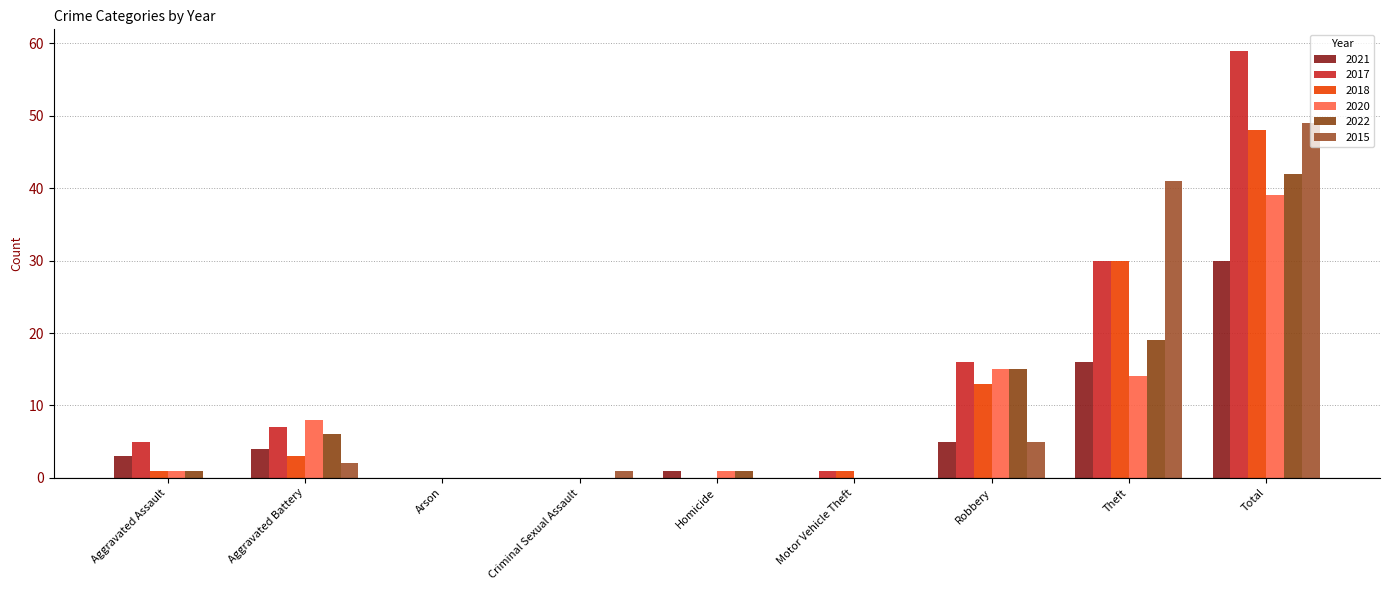

What is the difference between the highest and lowest values at Homicide?

1